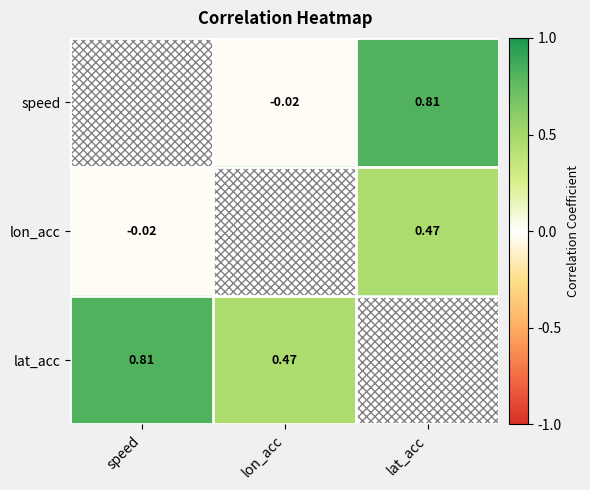

Which category has the lowest value across all series?

lon_acc